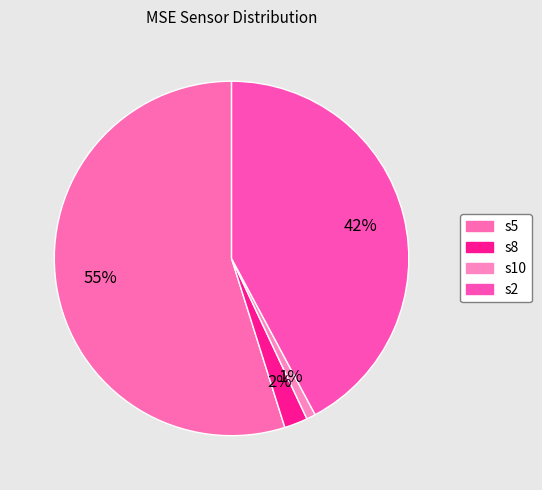

Combined, do s8 and s5 account for over 50%?

Yes